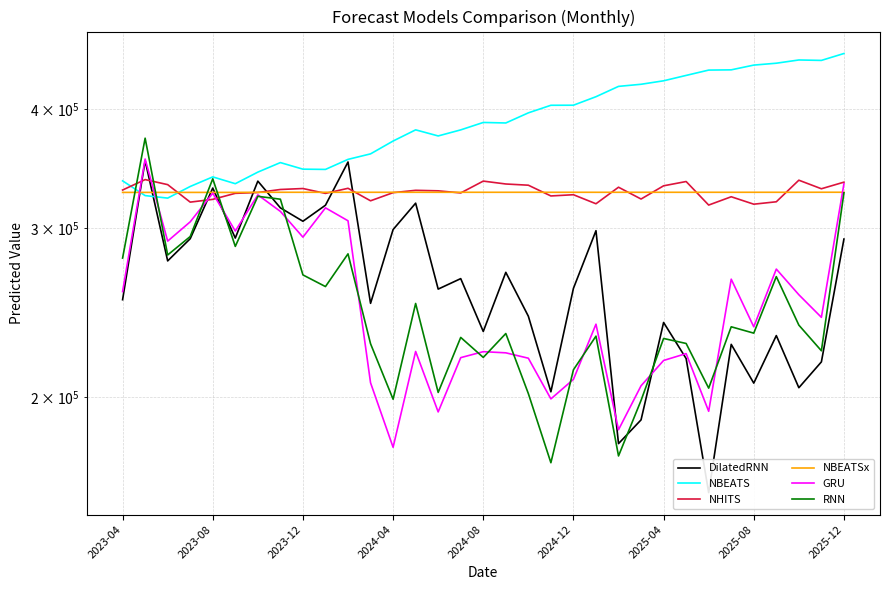

What is the value of the DilatedRNN point at the 15th from the left?

259235.0